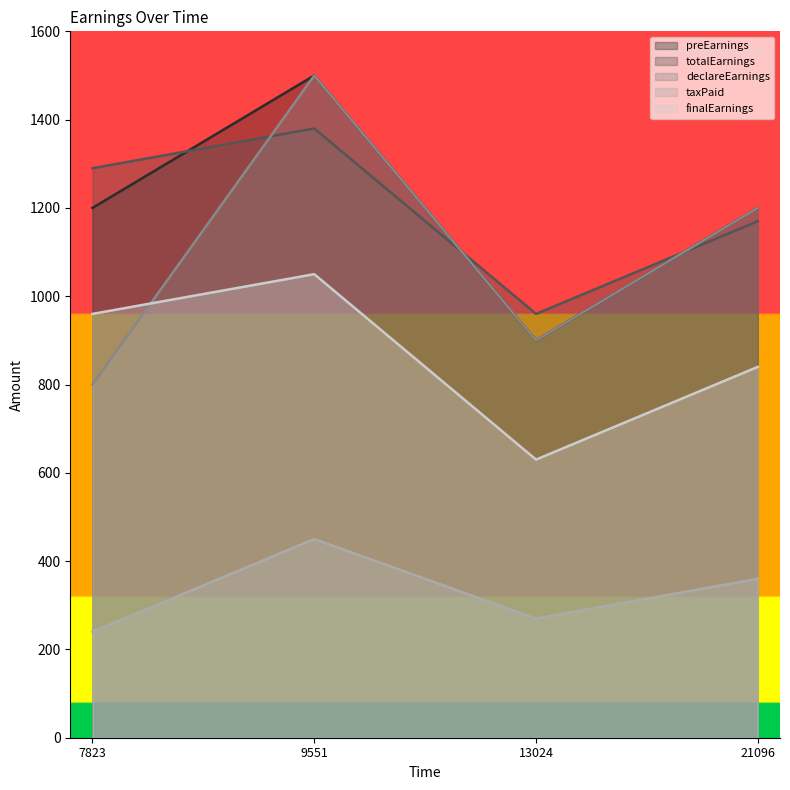

What are all the series names shown in the legend?

preEarnings, totalEarnings, declareEarnings, taxPaid, finalEarnings